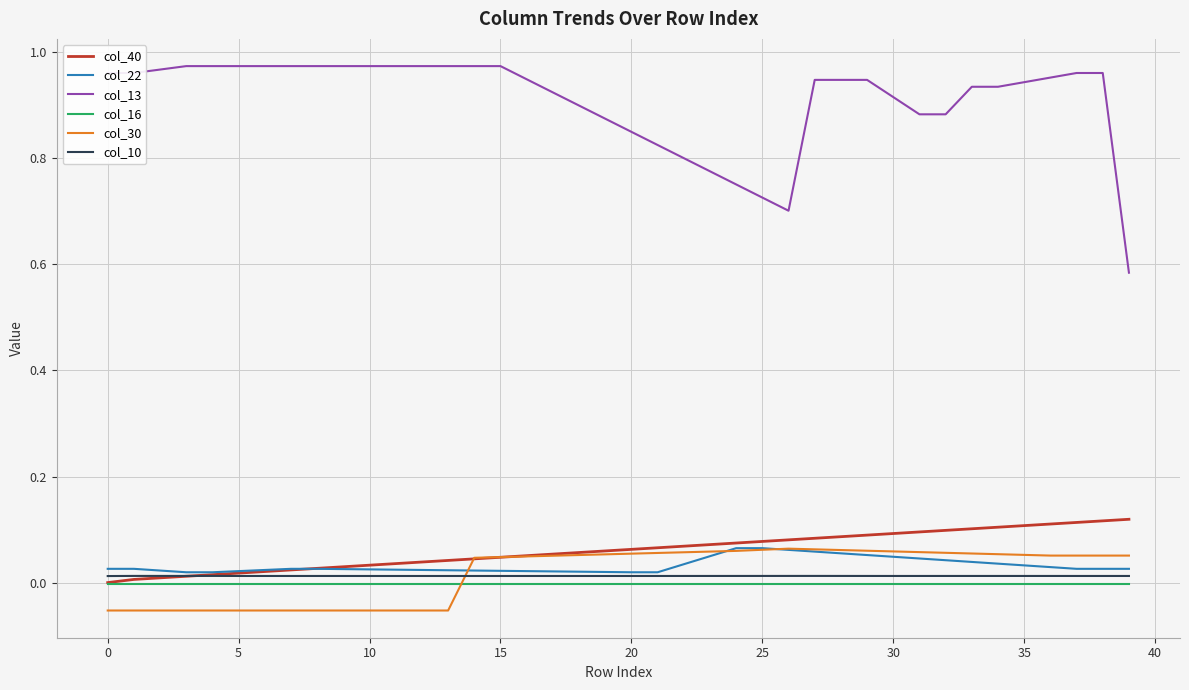

Which series has the widest spread of values?

col_13